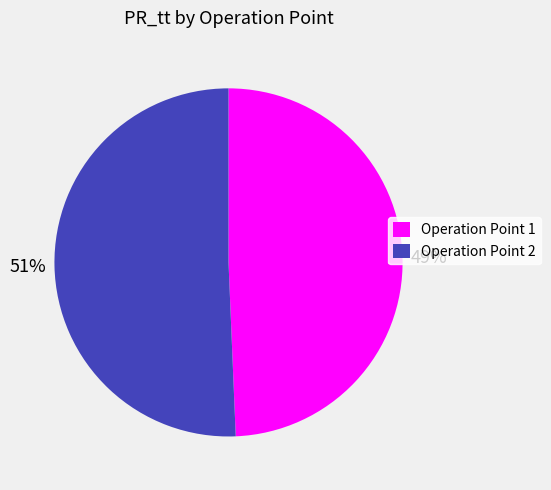

What is the largest slice in the pie chart?

Operation Point 2